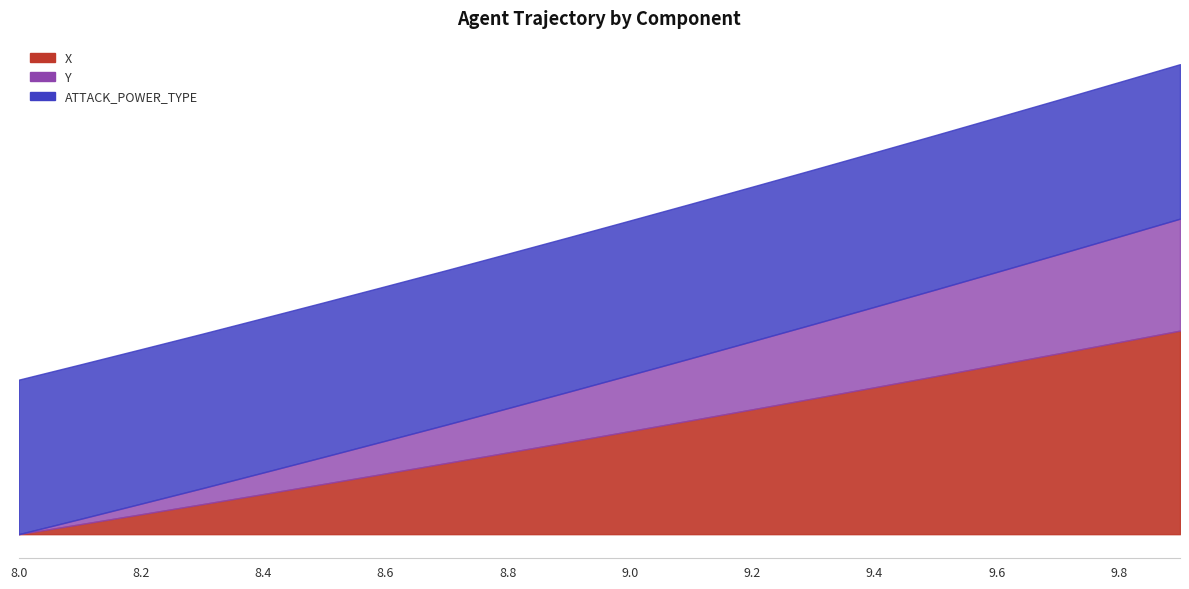

Does the chart display data point markers on the line(s)?

No